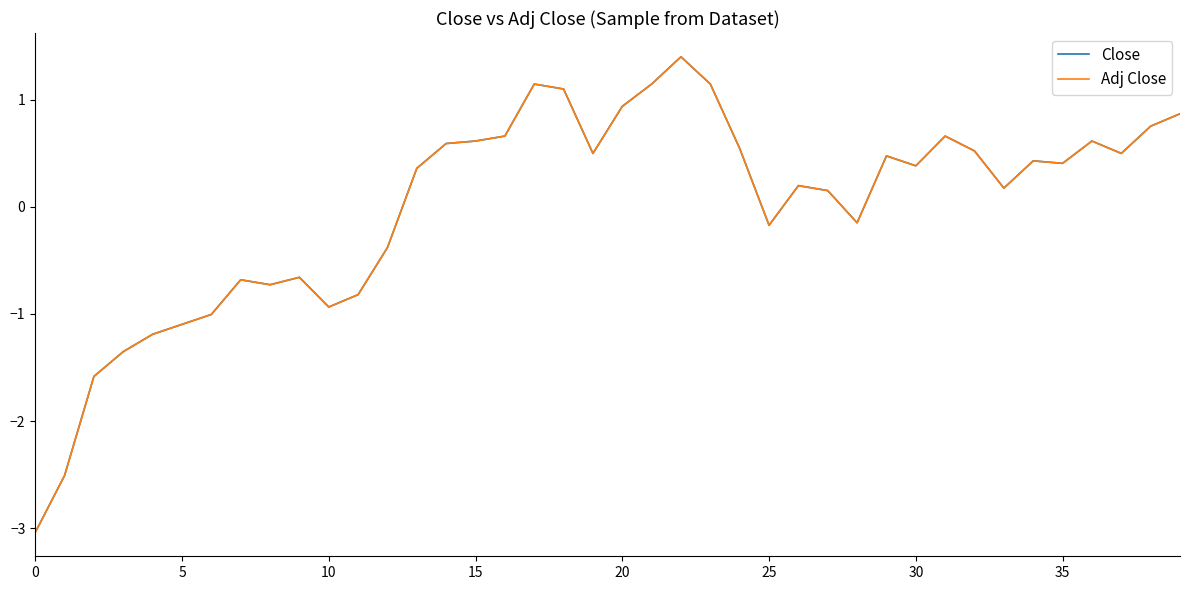

Which series has the widest spread of values?

Adj Close